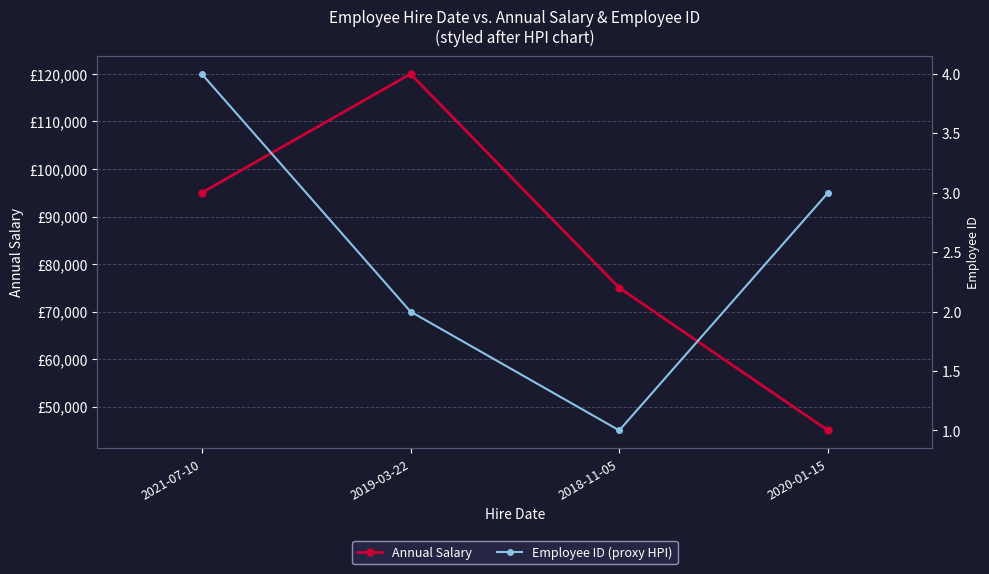

What is the label of the 4th point from the left?

2020-01-15